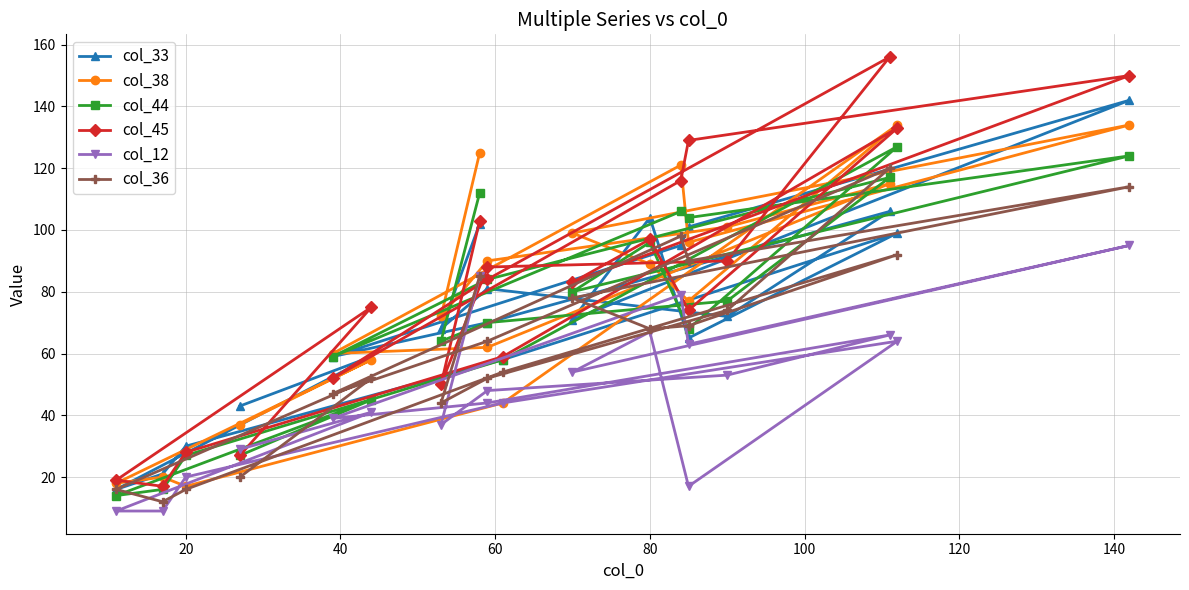

True or false: col_33 has a value of 36 at 13.

False